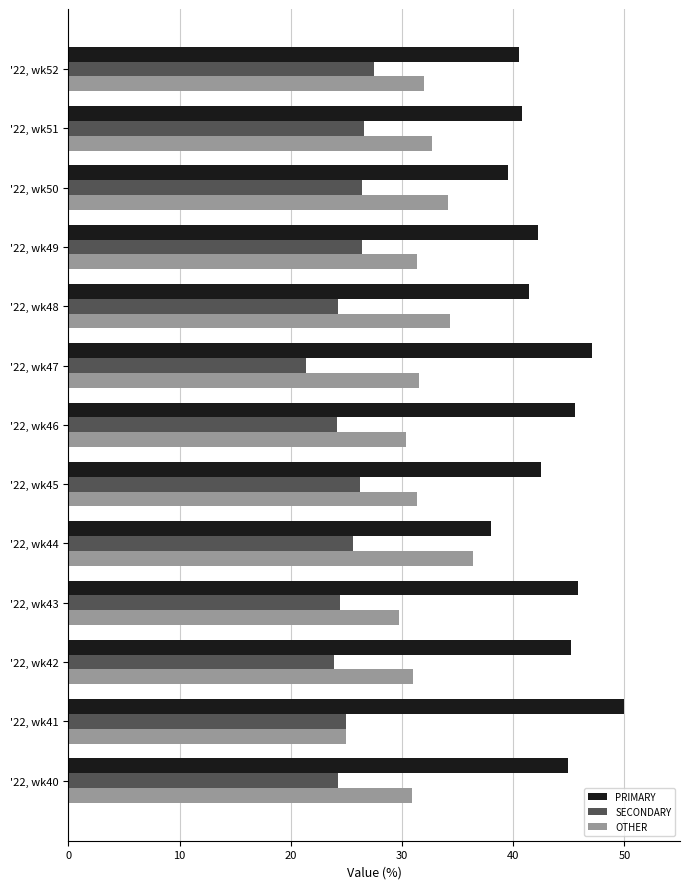

What is the smallest value displayed?

21.4